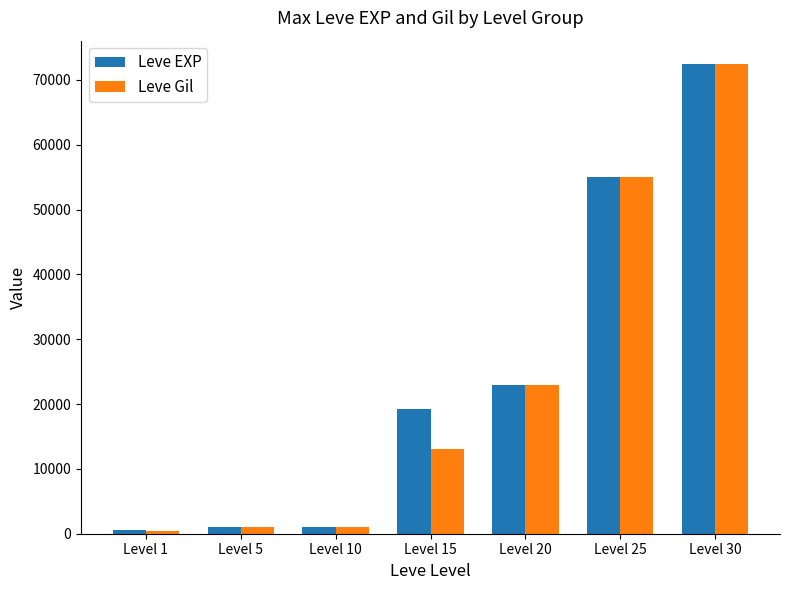

Does the chart contain any negative values?

No